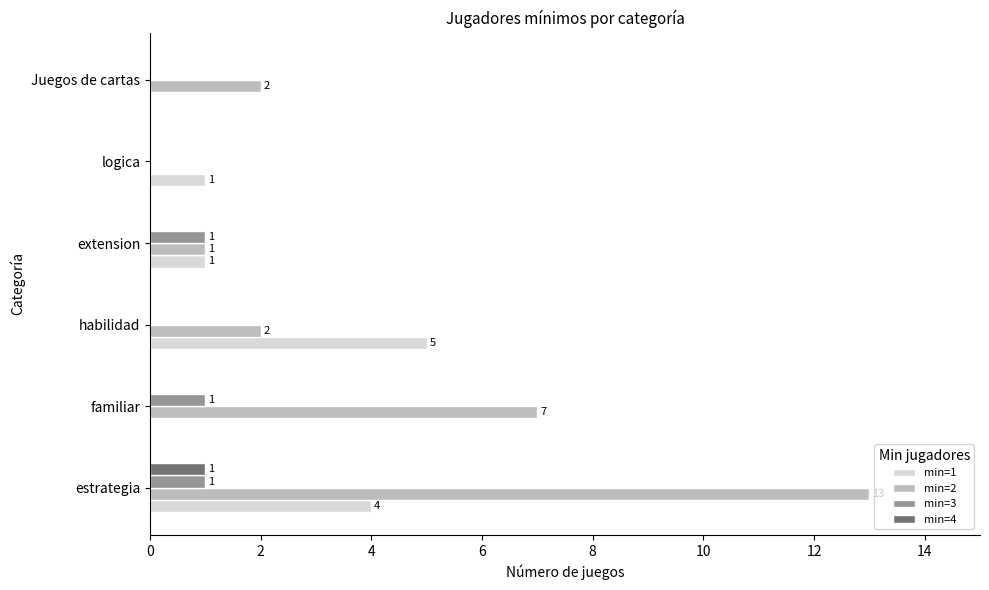

Which category has the highest value across all series?

estrategia